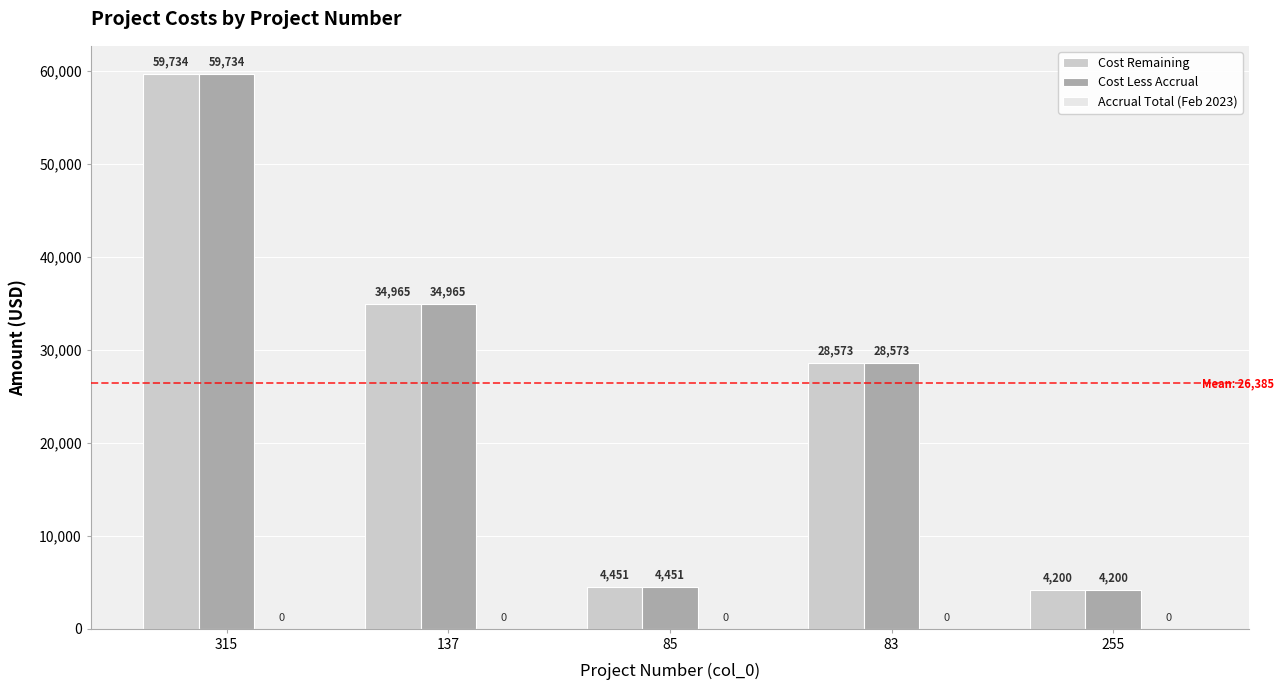

Which category has the lowest value across all series?

255